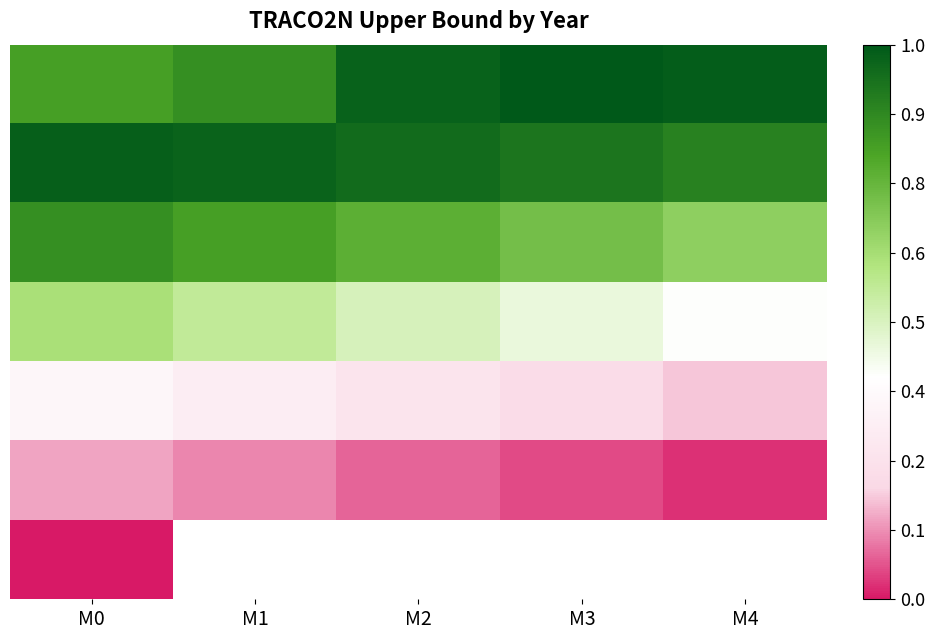

What is the spread (max minus min) of values at M1?

0.9